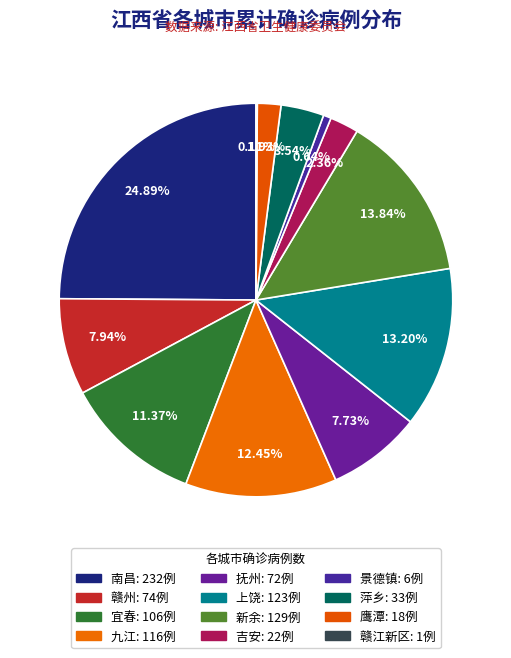

How many slices are in this pie chart?

12